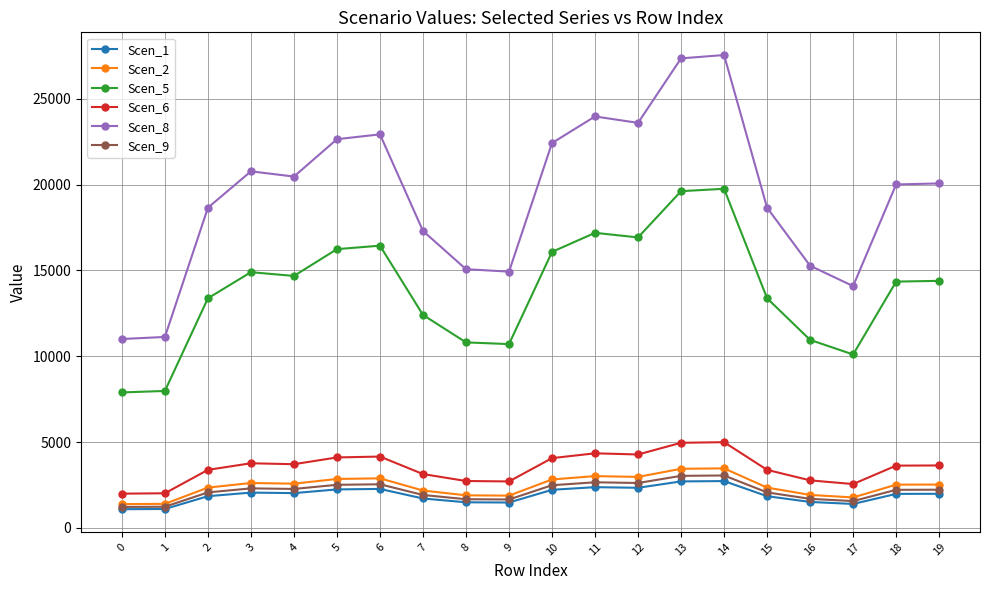

Which series has the largest total across all categories?

Scen_8